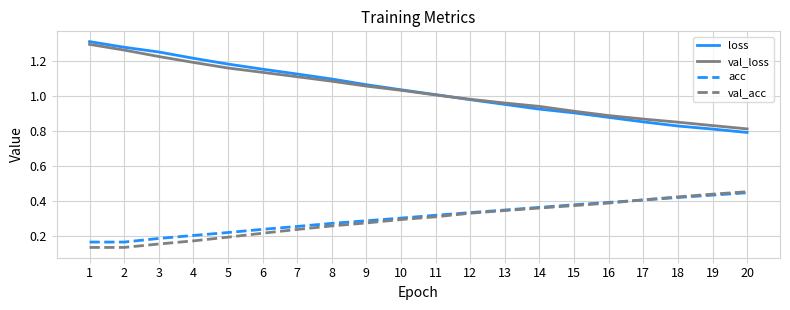

Between 1 and 17, which series saw the biggest shift?

loss